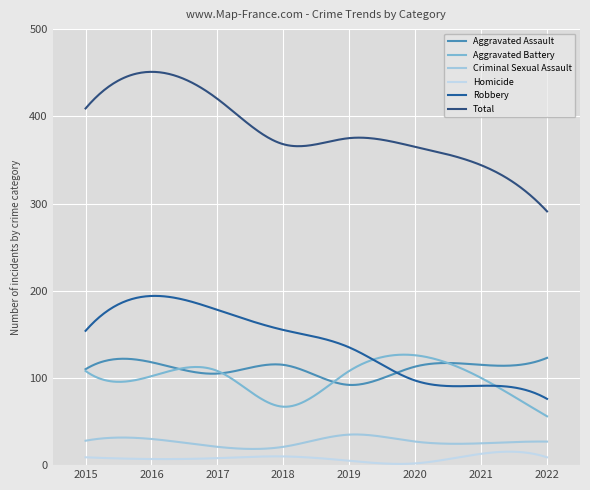

Which series has the largest range (max minus min)?

Total